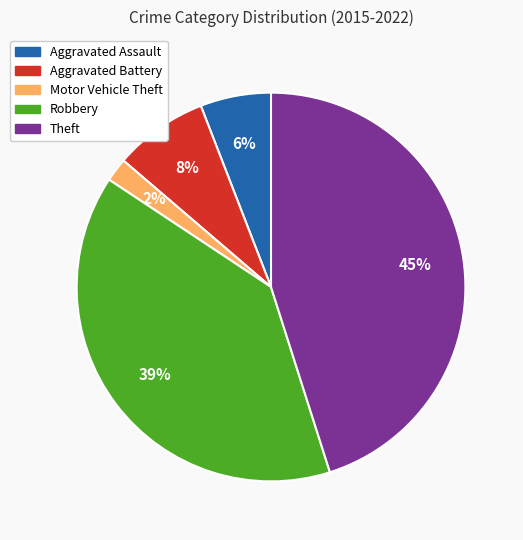

Which slice is the largest?

Theft